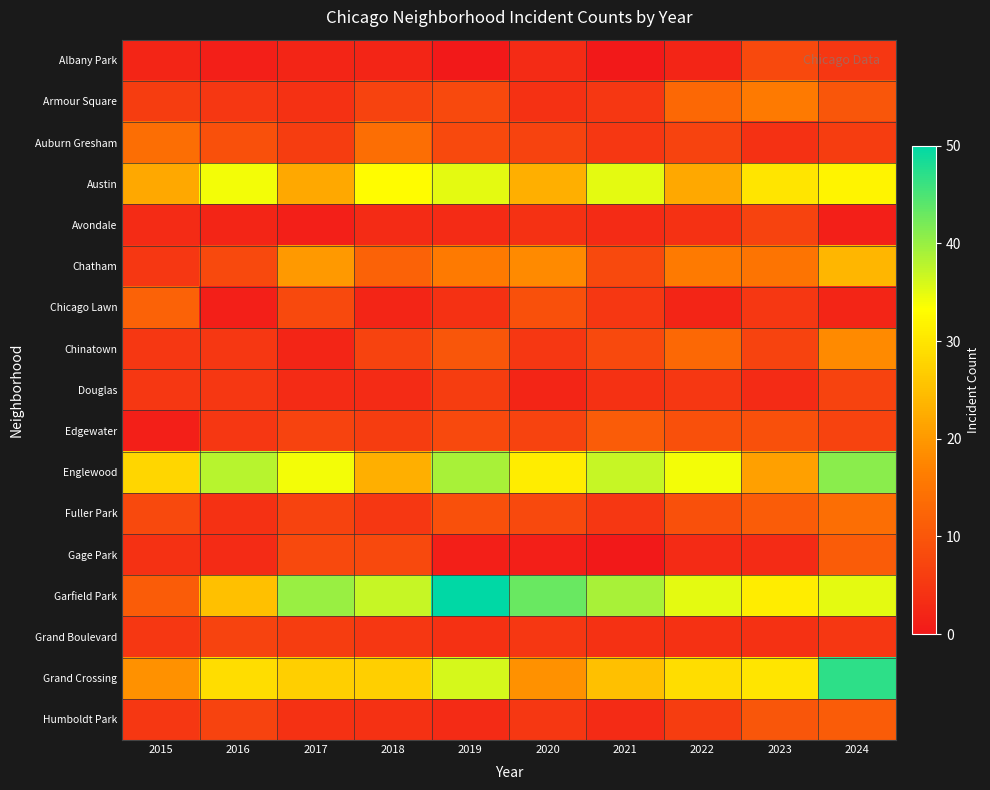

Rank the series at 2021 from highest to lowest value.

Garfield Park, Englewood, Austin, Grand Crossing, Edgewater, Chatham, Chinatown, Armour Square, Auburn Gresham, Chicago Lawn, Fuller Park, Douglas, Grand Boulevard, Avondale, Humboldt Park, Albany Park, Gage Park